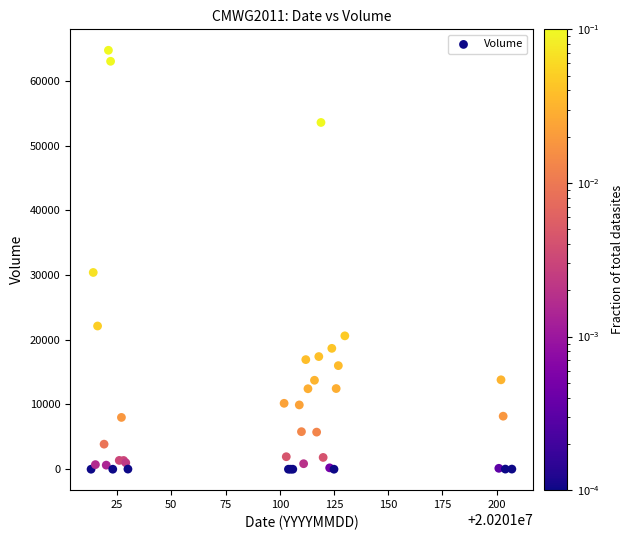

What Y value in the scatter plot is closest to 32355?

30390